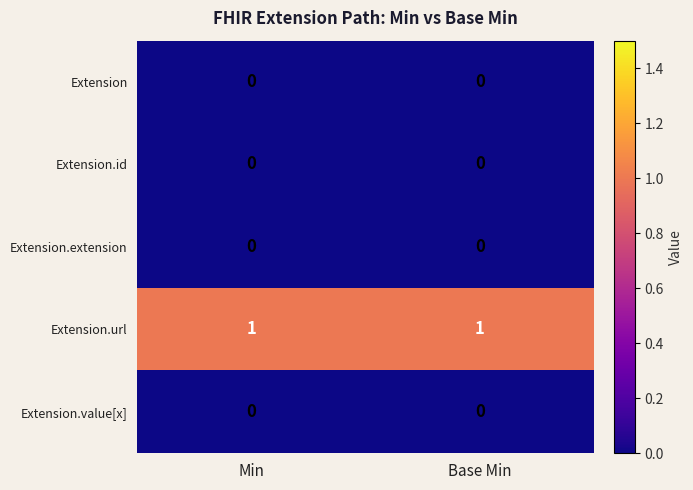

Reading left to right, list all the values displayed in this chart.

Extension: 0	0
Extension.id: 0	0
Extension.extension: 0	0
Extension.url: 1	1
Extension.value[x]: 0	0